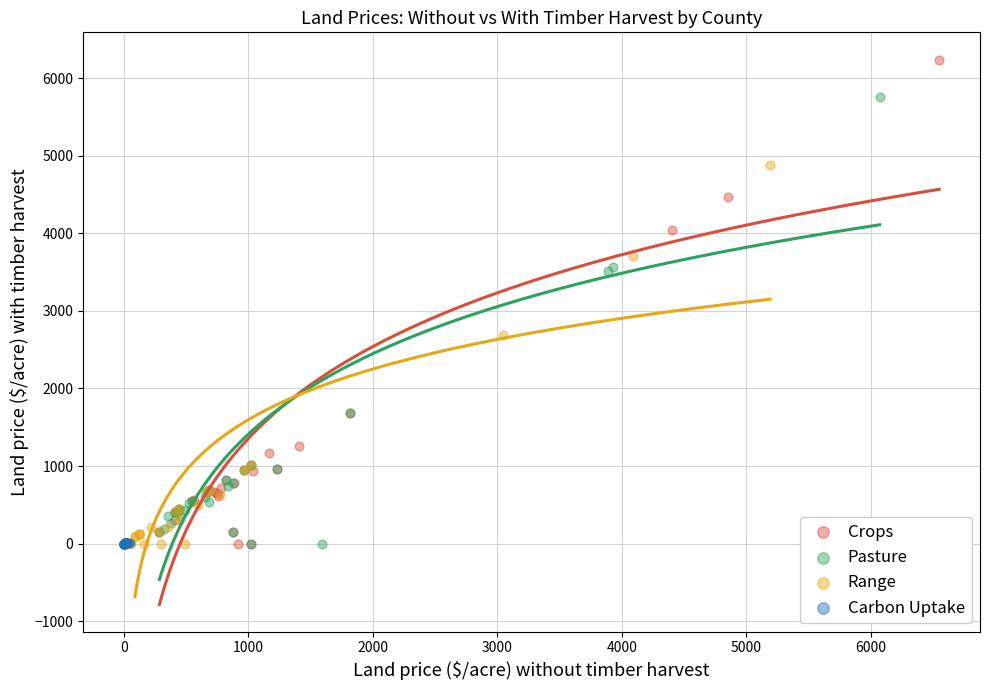

Which series has the widest spread of Y values?

Crops